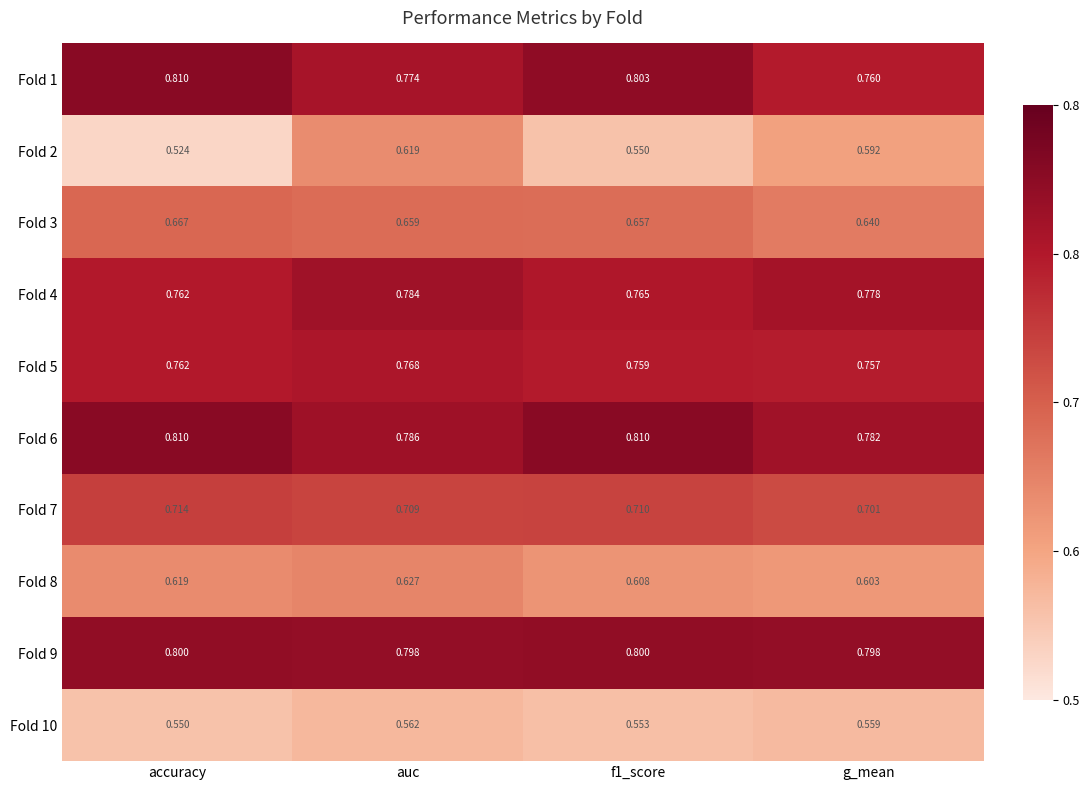

At which label is Fold 5 closest to 0?

g_mean